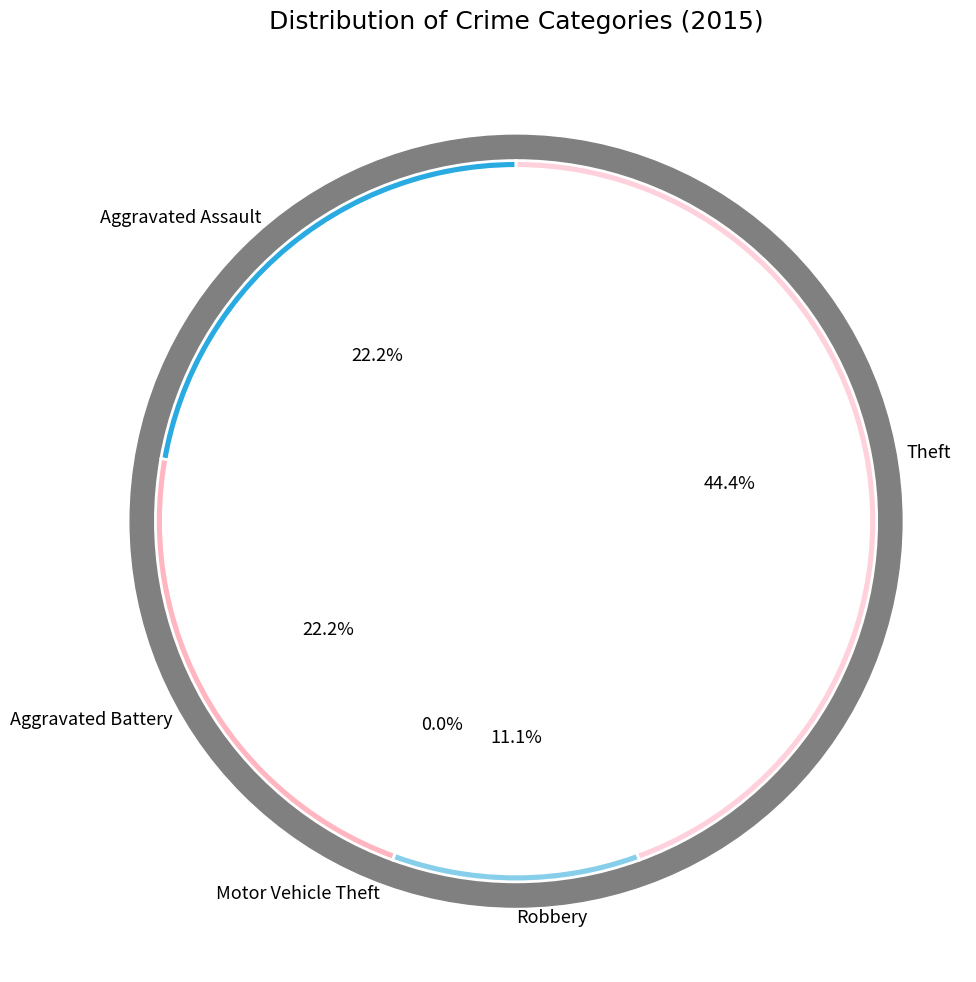

Count the number of slices in the pie.

5